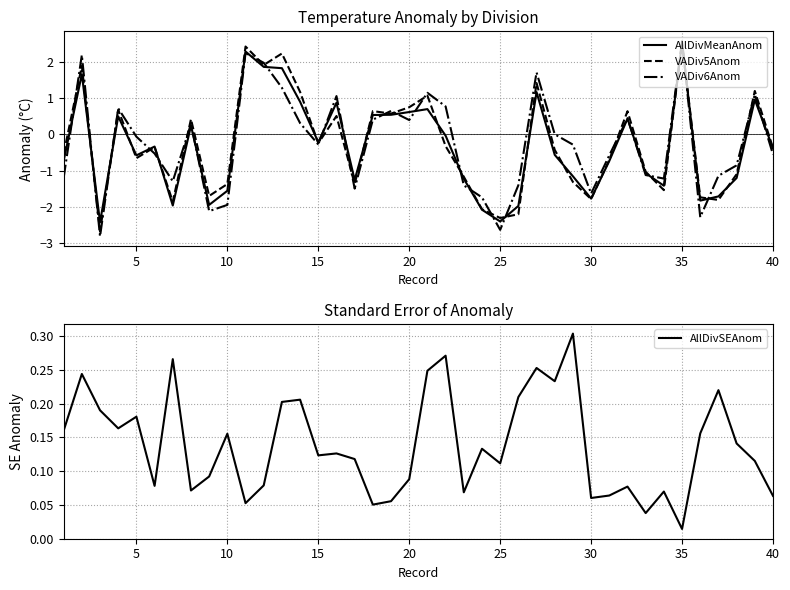

How many data points in VADiv6Anom are above 0?

18